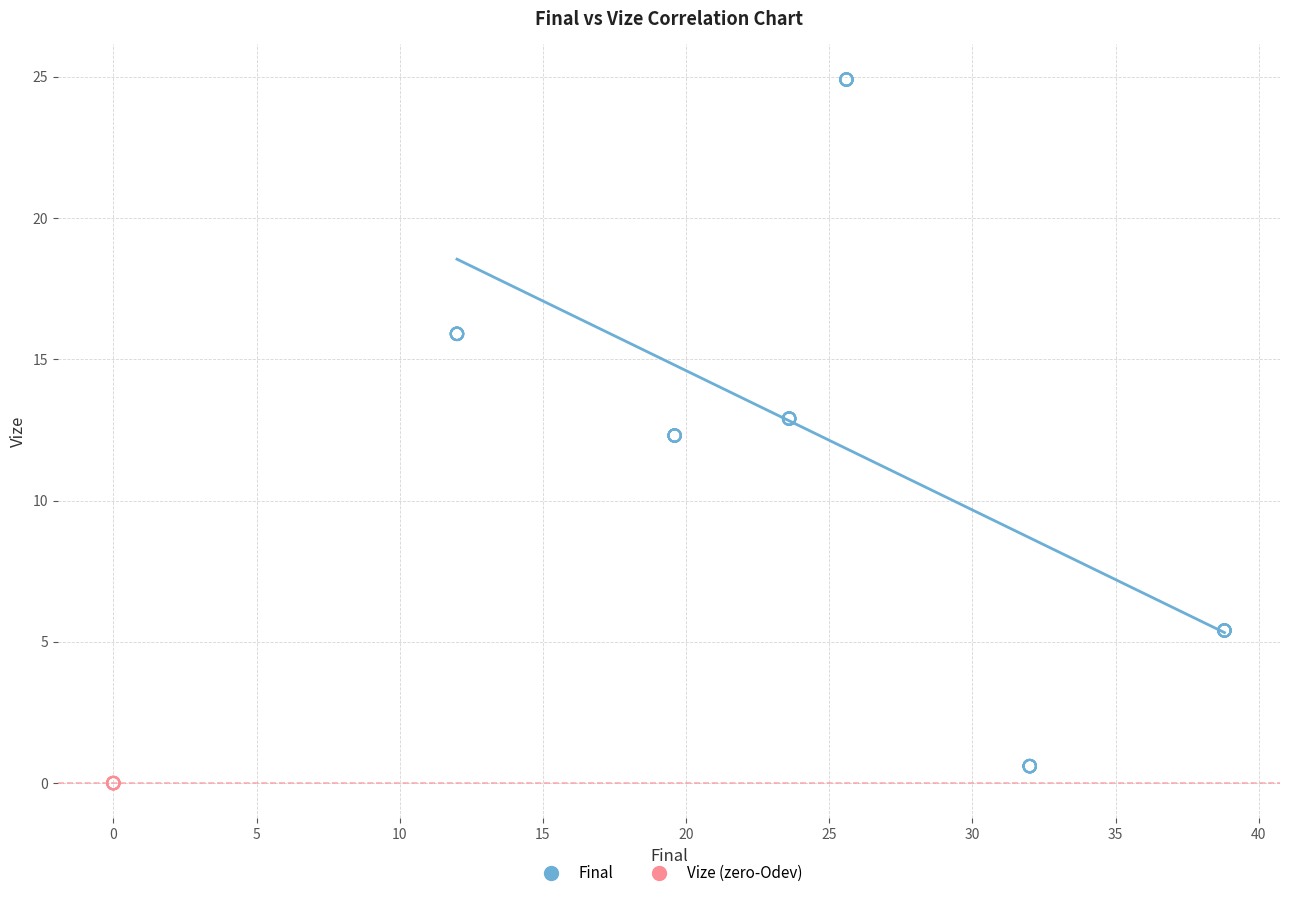

Which series contains the highest Y value?

Final